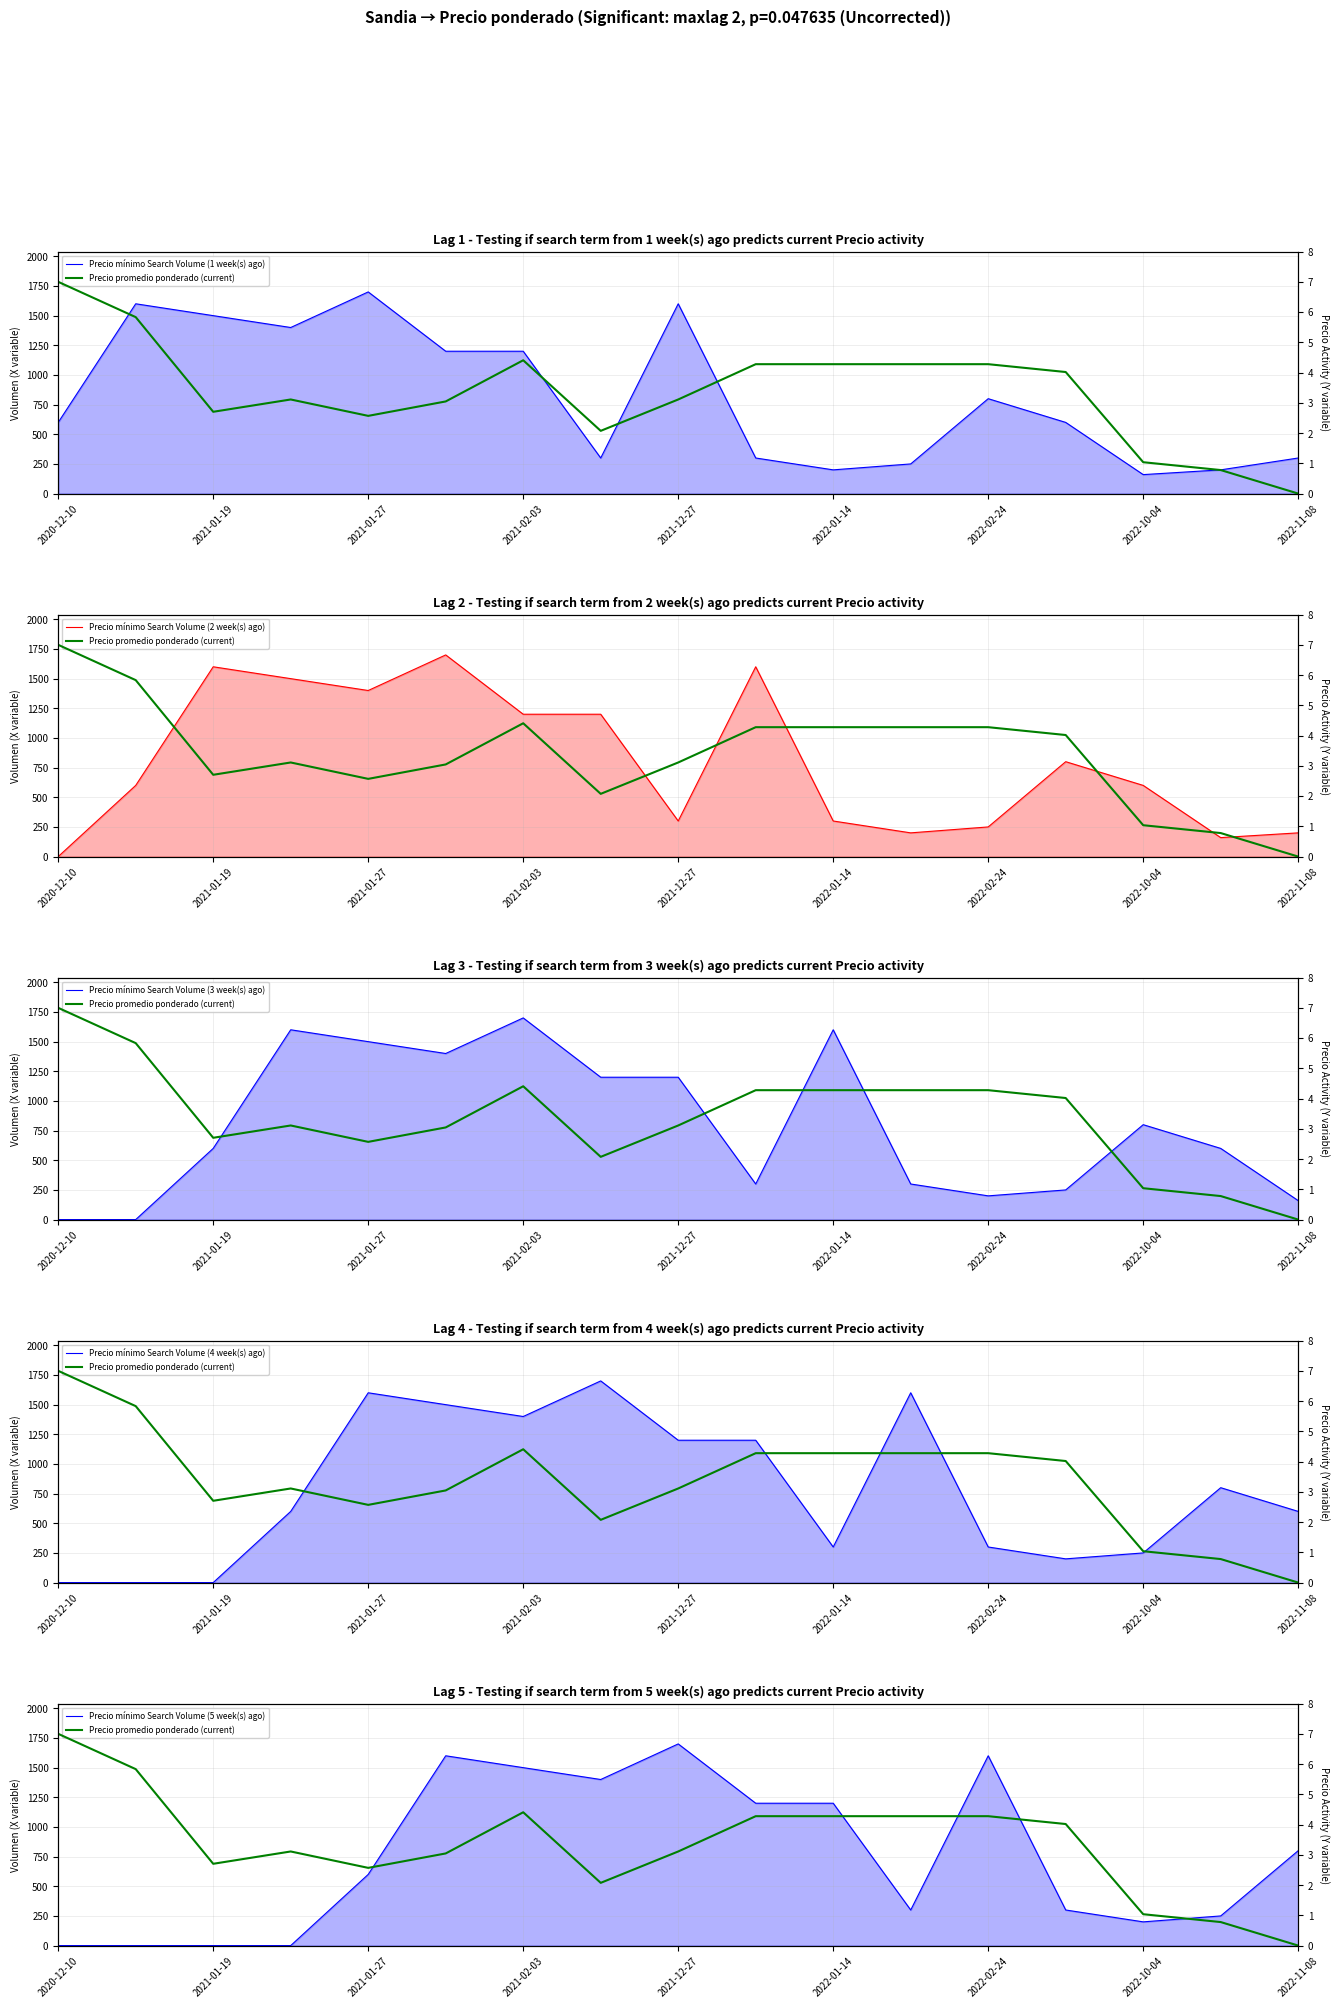

What is the difference between the maximum and minimum values in the Precio promedio ponderado (current) series?

7.0